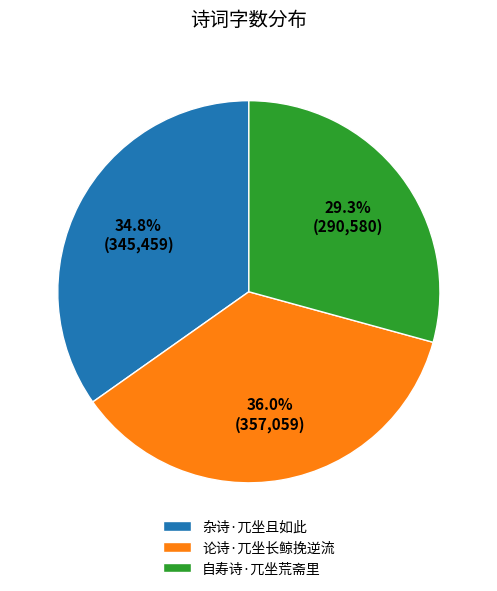

How many segments does this pie chart have?

3